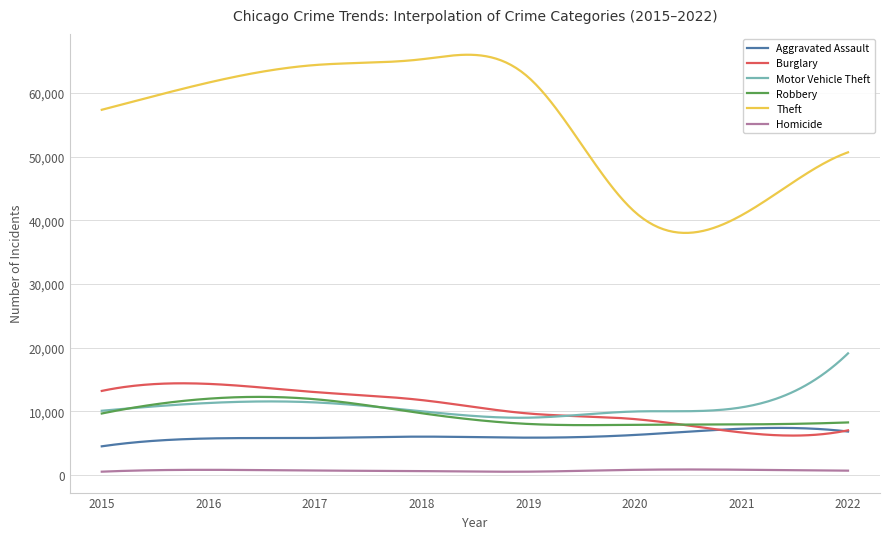

What is the maximum value shown in the chart?

65997.7